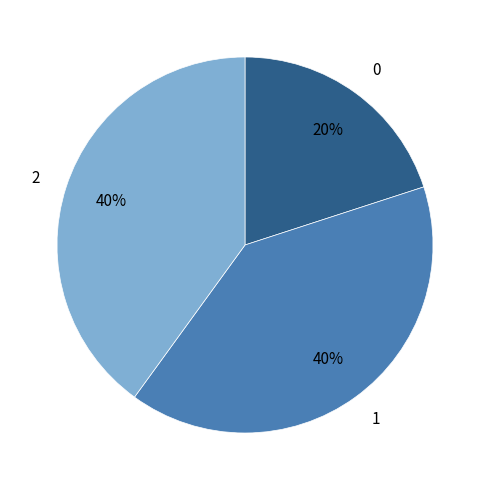

What percentage is the 2 slice, to the nearest percent?

40%